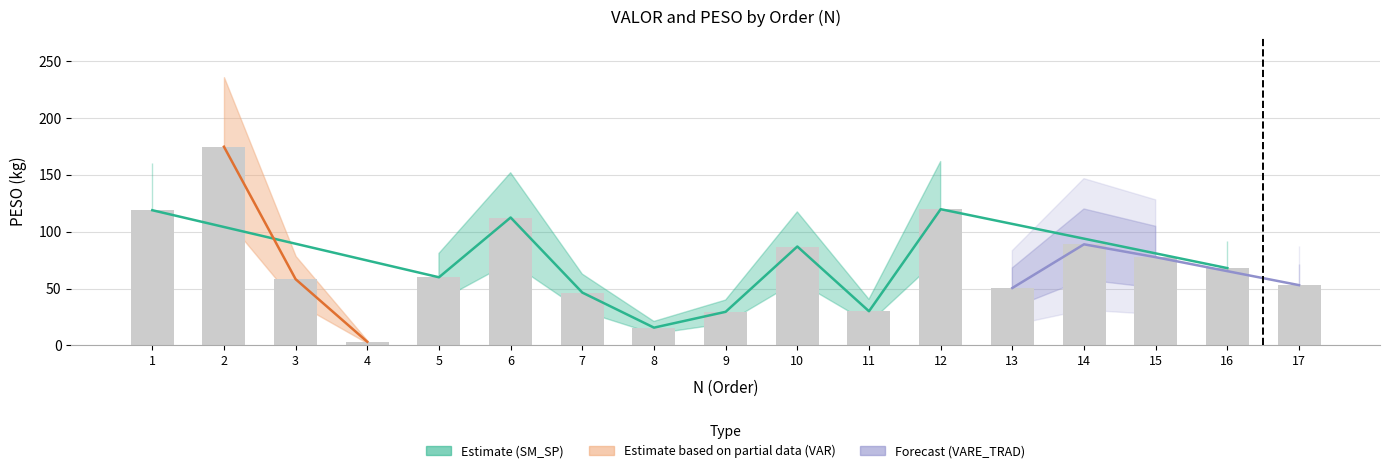

What is the sum of all values?

1193.4